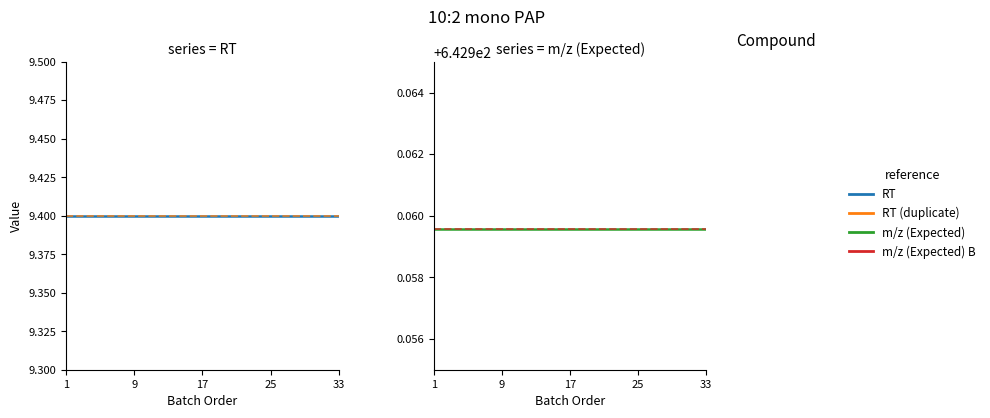

Is this an area chart (filled region under the line)?

No